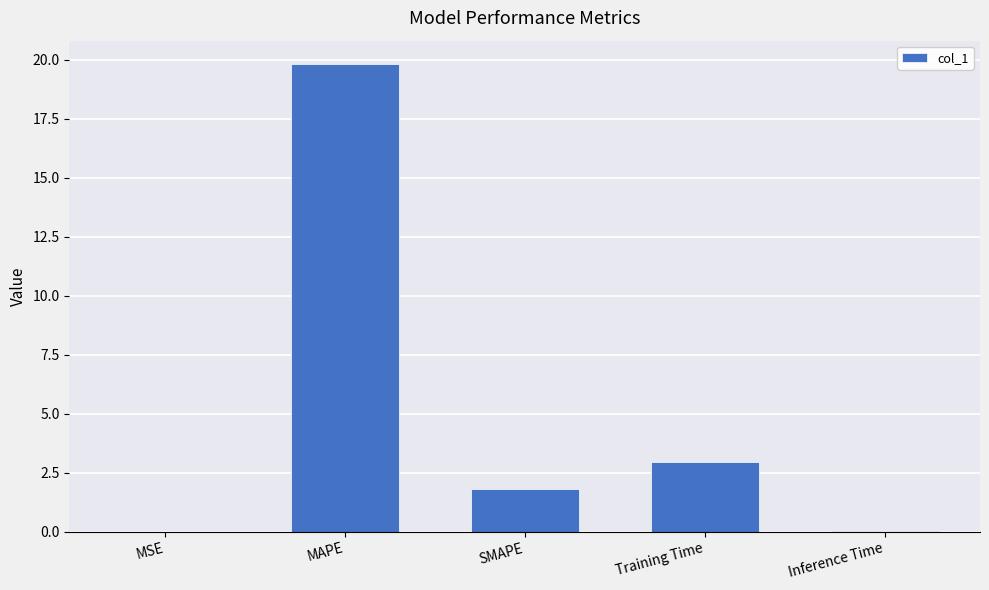

What is the approximate value at MAPE?

19.8